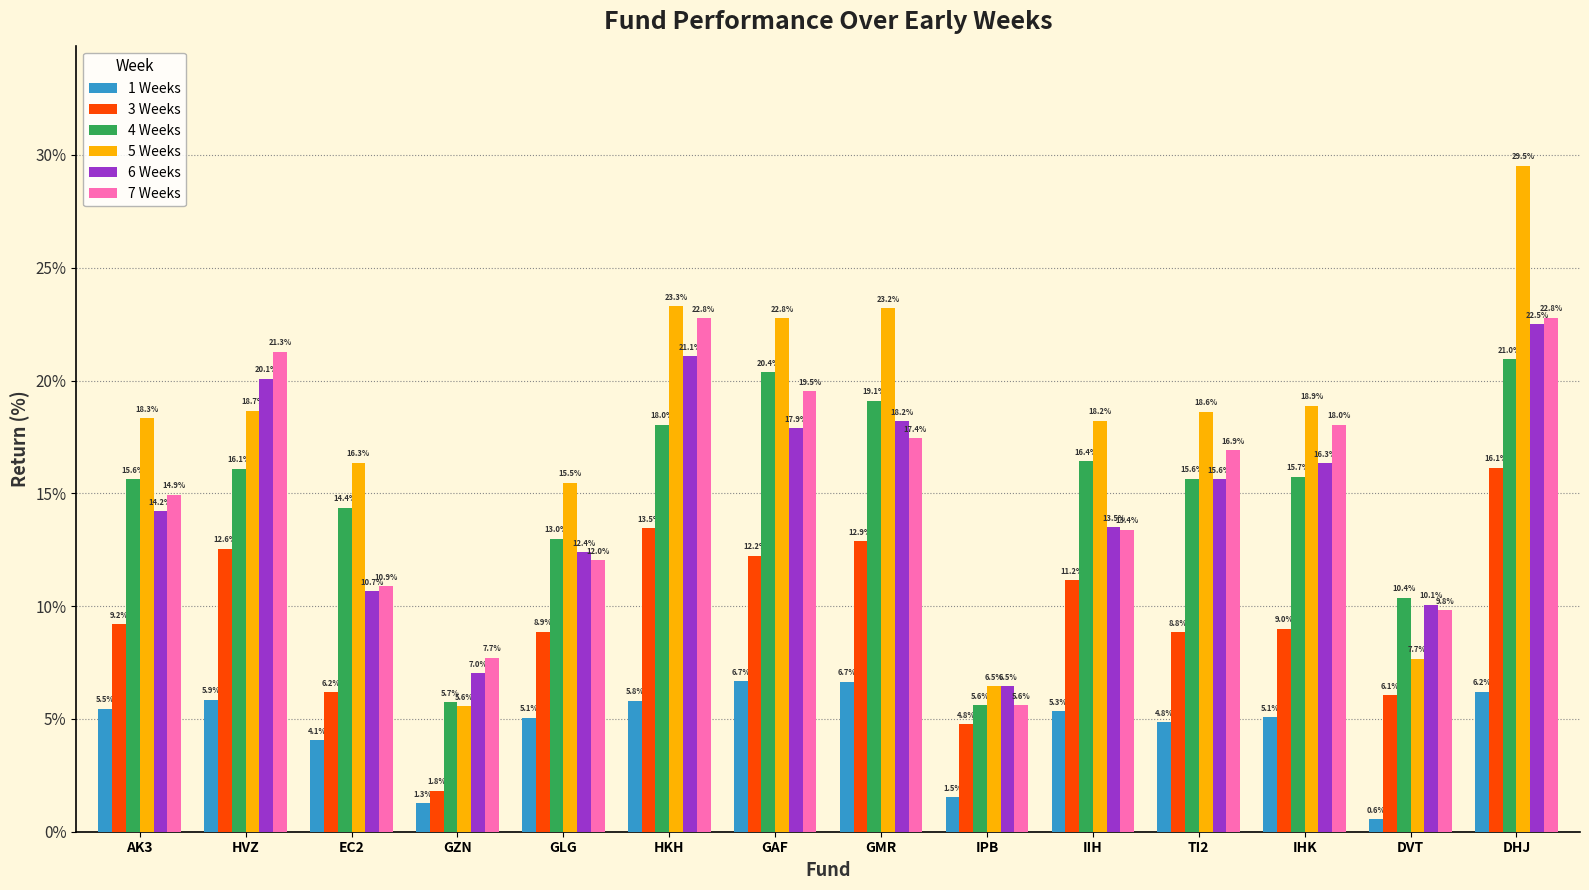

The value of 1 Weeks at GZN is 1.3. True or false?

True